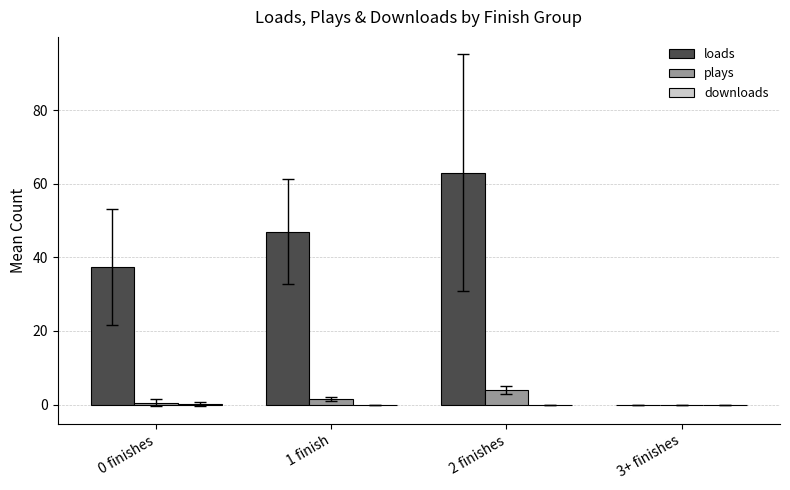

Which series changed the most between 0 finishes and 1 finish?

loads